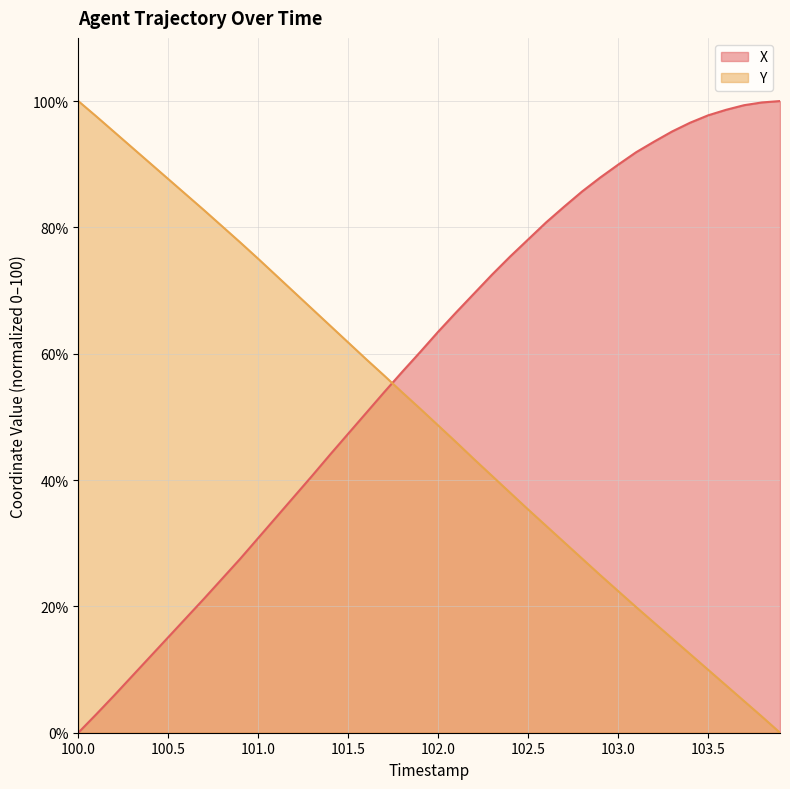

How many intersections are there between X and Y?

1